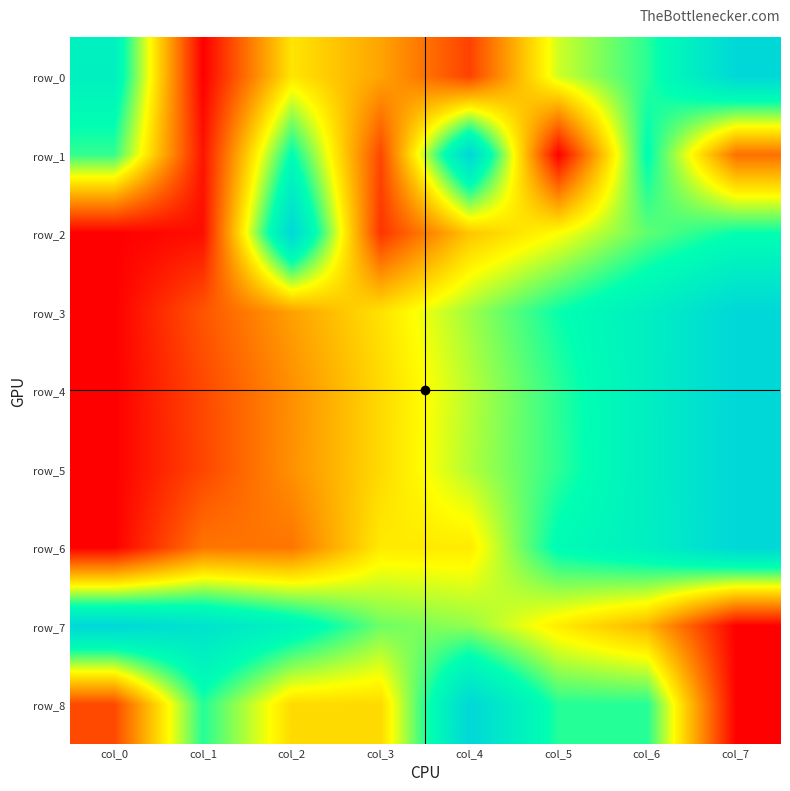

What is the average value of the row_2 series?

0.4